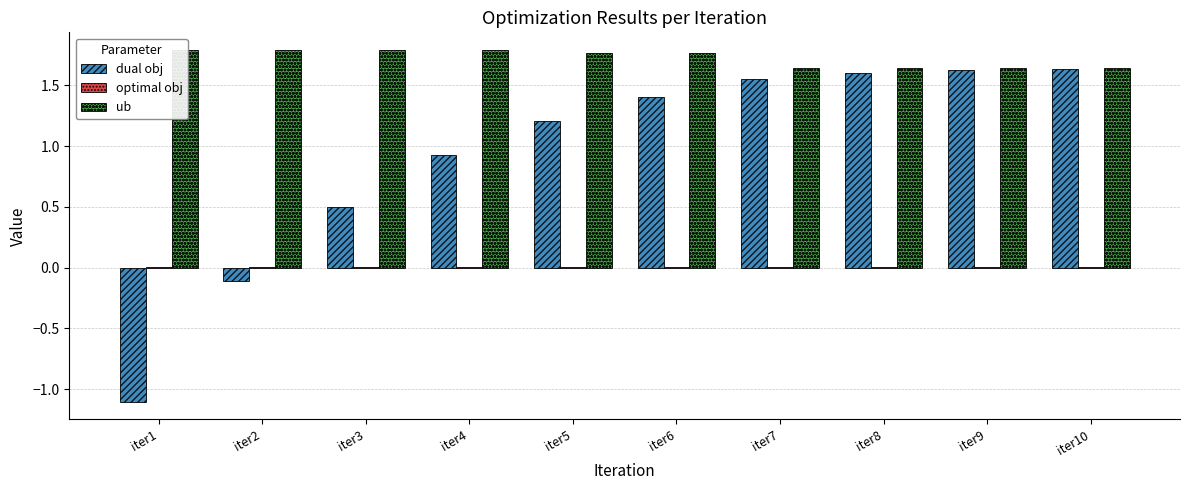

Is the value of dual obj at iter2 greater than the value of ub at iter4?

No